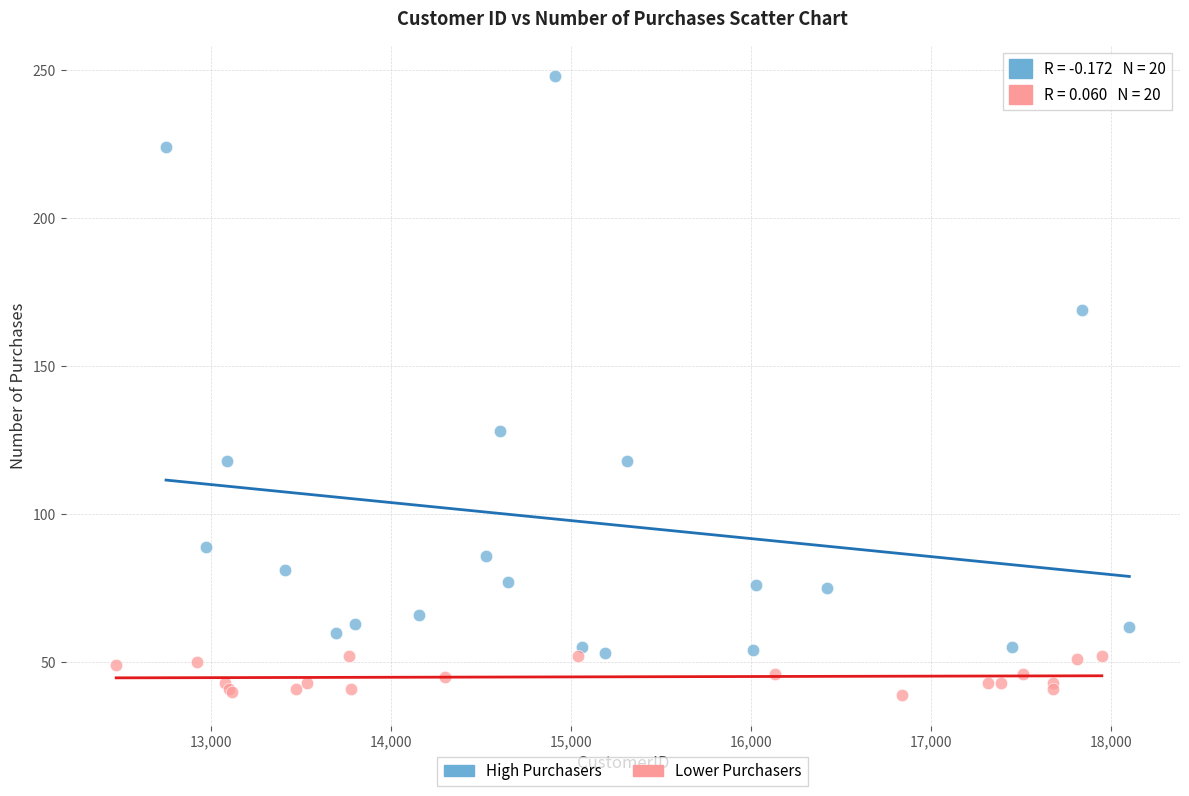

Which series contains the highest Y value?

High Purchasers